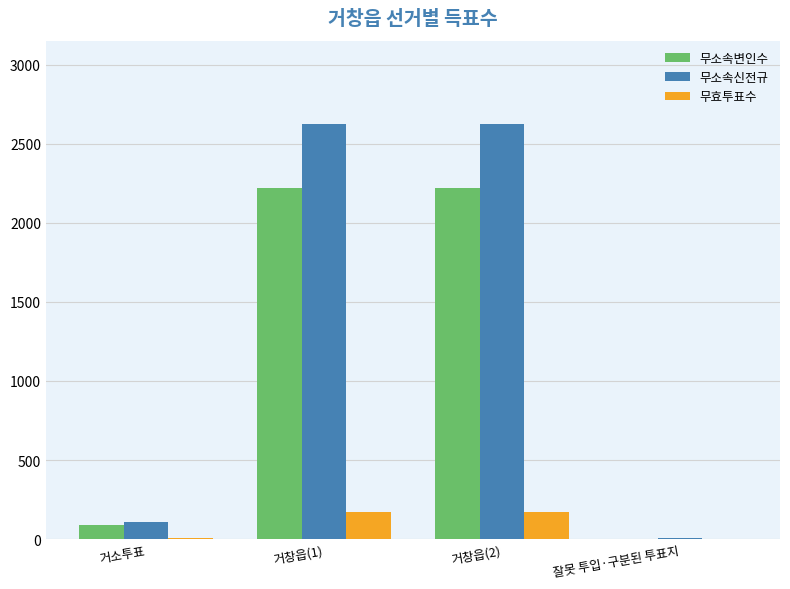

Is the value of 무소속신전규 at 거창읍(2) greater than the value of 무효투표수 at 거창읍(2)?

Yes